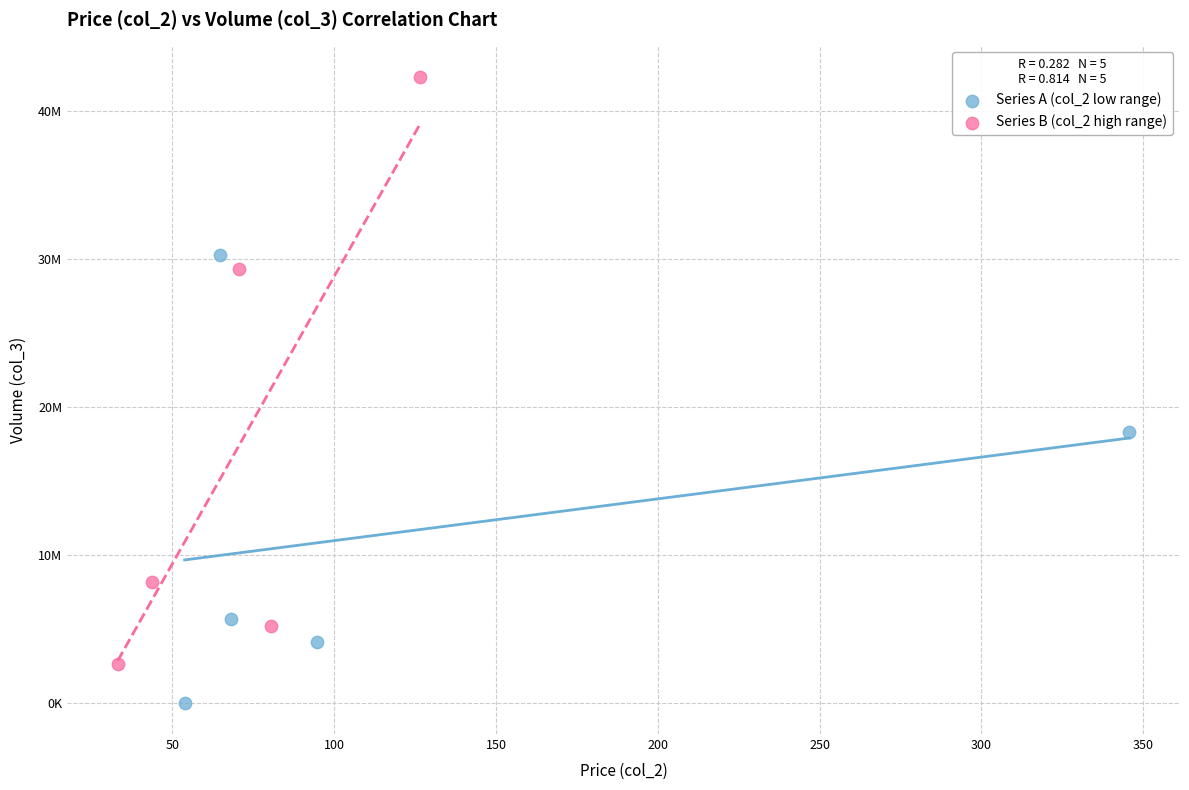

Which series reaches the maximum Y coordinate?

Series B (col_2 high range)